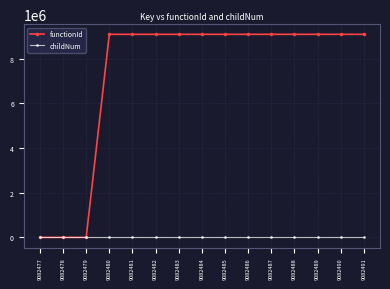

What is the difference between the maximum and minimum values in the childNum series?

3